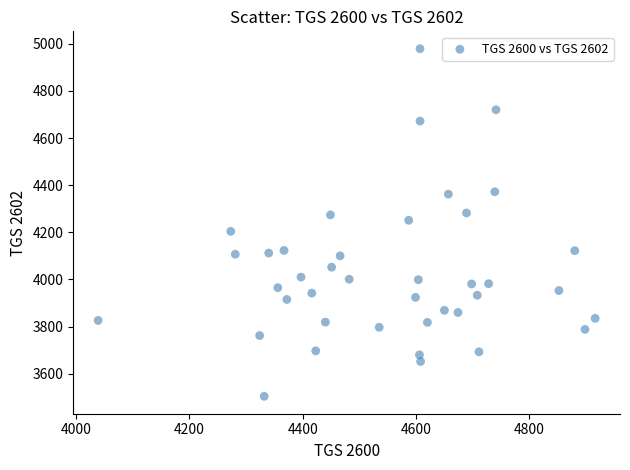

What is the range of X values (max minus min)?

877